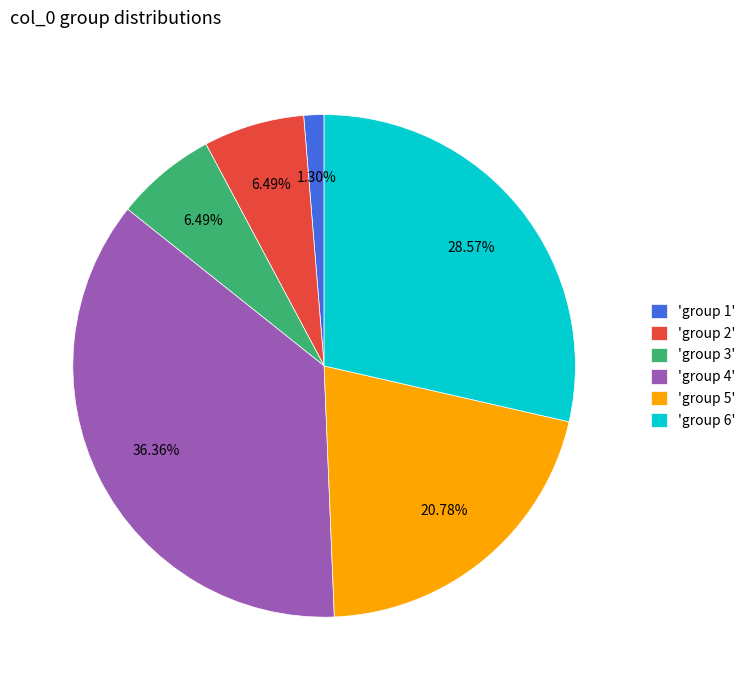

Which has a higher value, 'group 2' or 'group 4'?

'group 4'